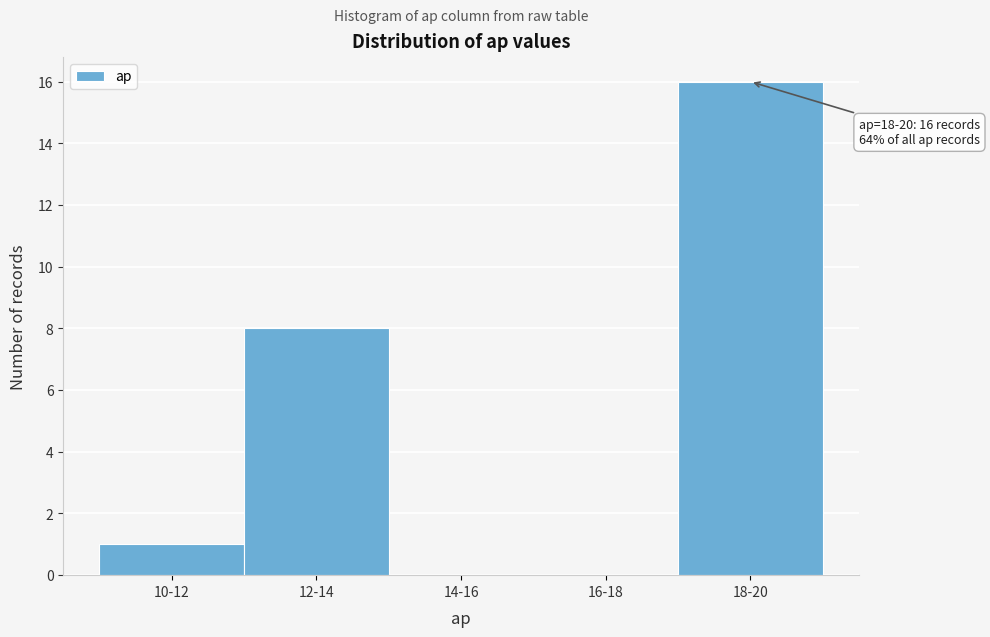

Reading left to right, extract all data points from this chart.

10-12=1	12-14=8	14-16=0	16-18=0	18-20=16